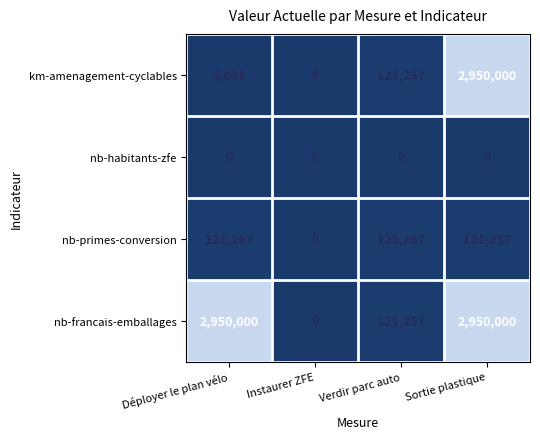

What is the maximum value shown in the chart?

2950000